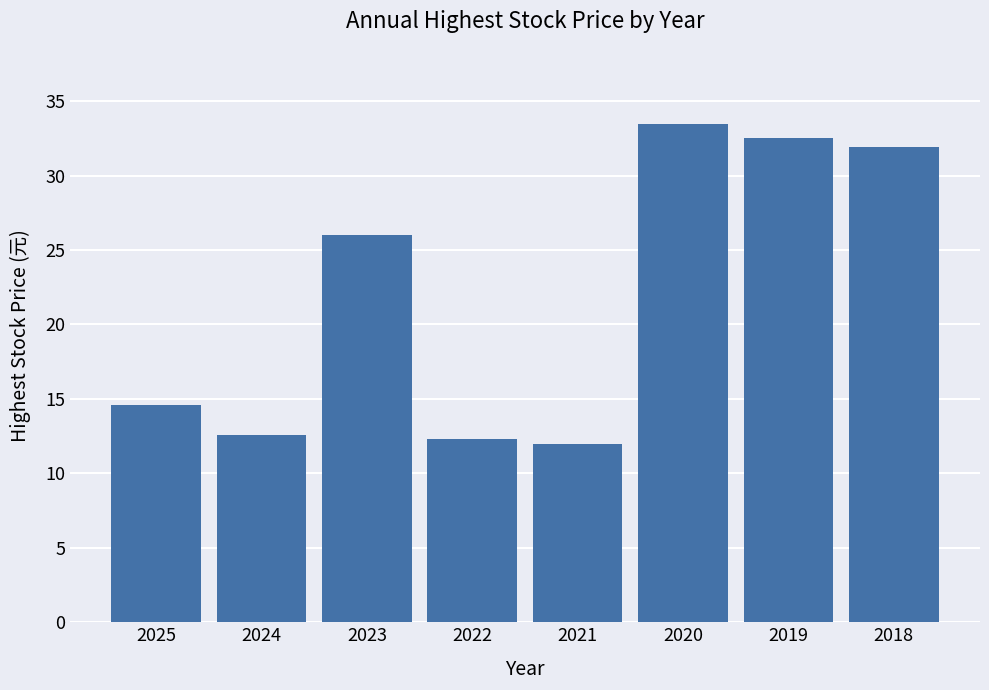

How many values are below 26?

4